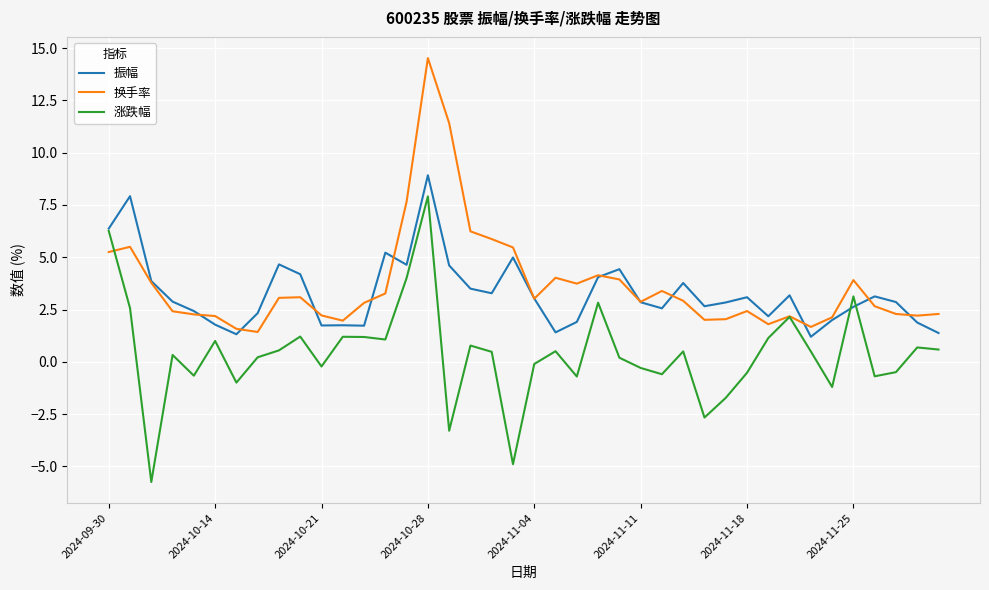

What is the lowest value of the 换手率 series?

1.4